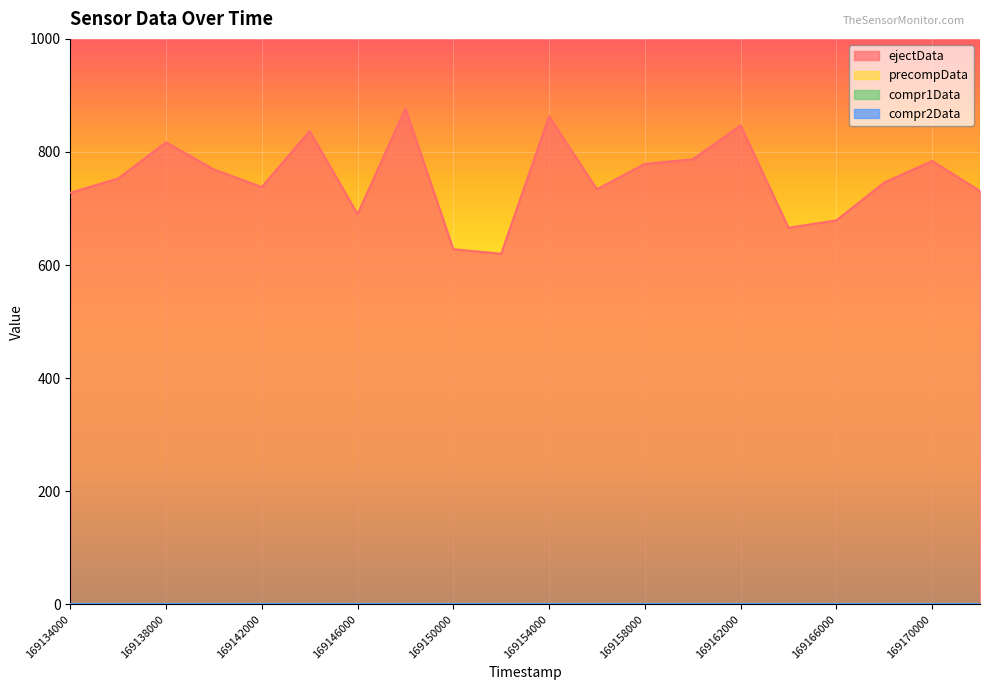

How many lines are shown in the chart?

4